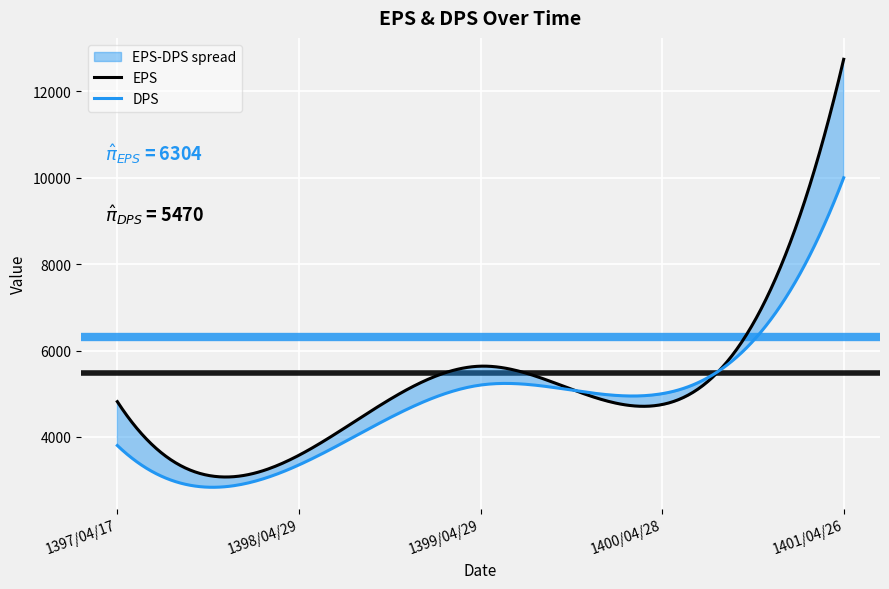

What value does the EPS series have at 1400/04/28, to the nearest 50?

4750